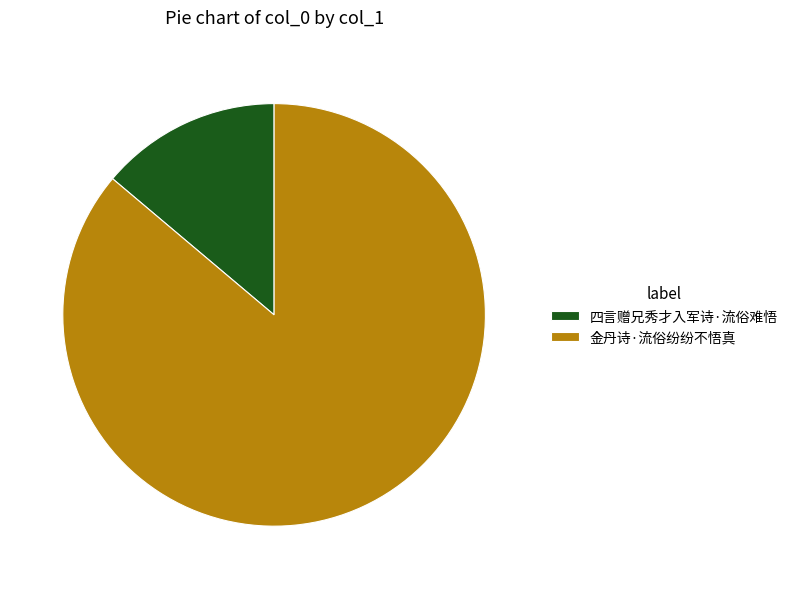

Which slice is the smallest?

四言赠兄秀才入军诗·流俗难悟